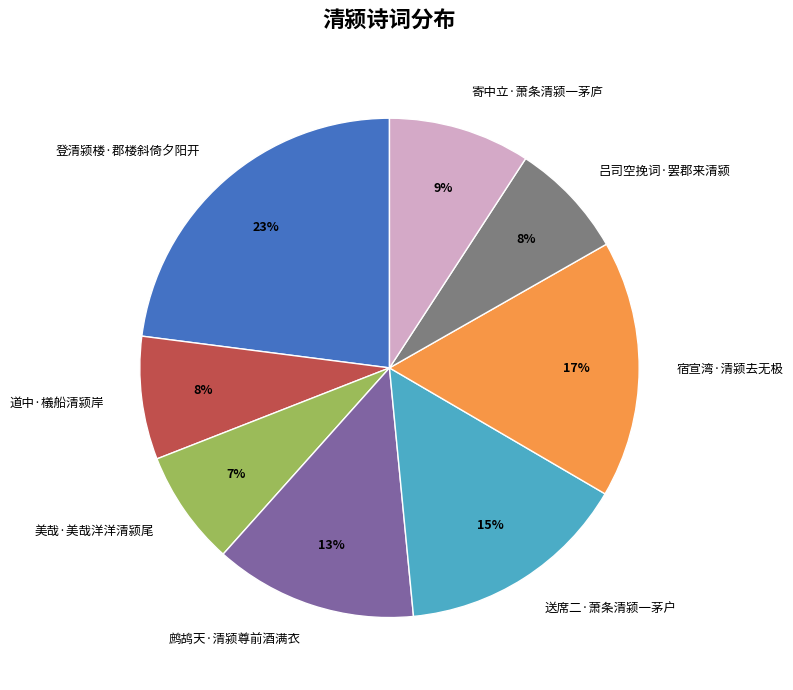

Which slice is the largest?

登清颍楼·郡楼斜倚夕阳开